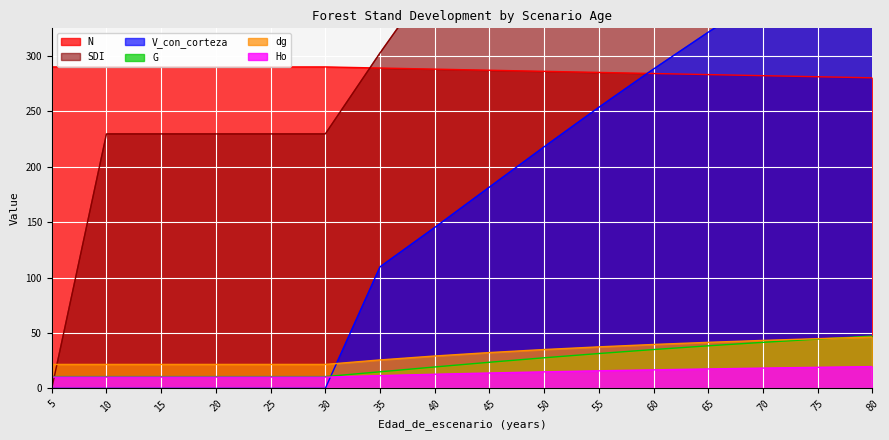

How many categories are shown in the chart?

16